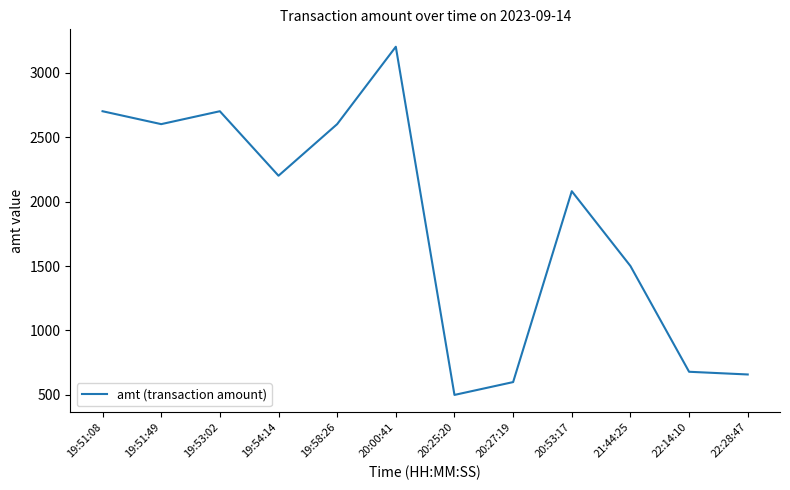

Approximately how many times larger is the value at 21:44:25 compared to 19:51:49?

0.6